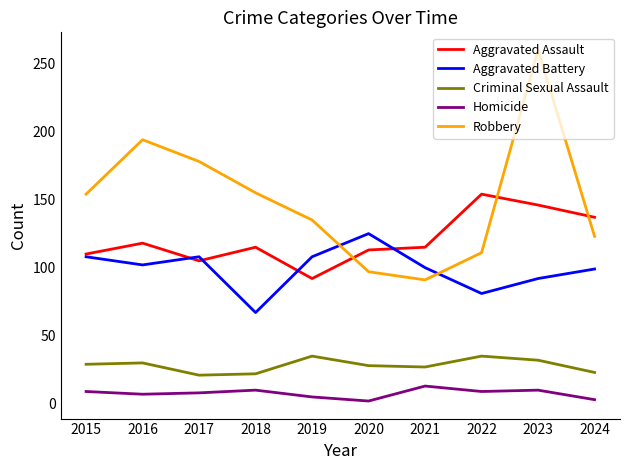

What is the approximate value of Aggravated Battery at 2016?

102